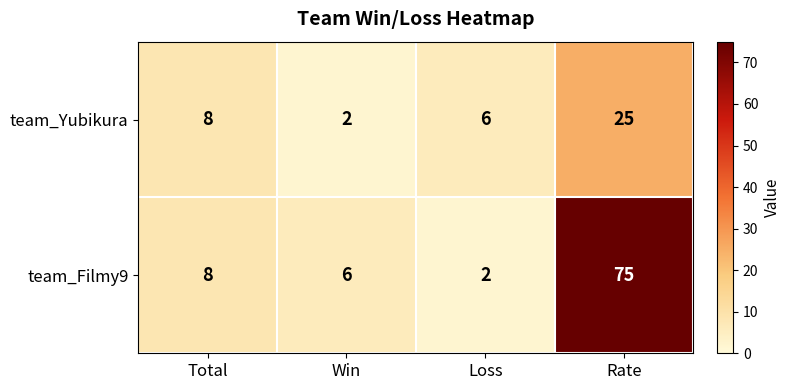

Rank the series by their maximum value, from highest to lowest.

team_Filmy9, team_Yubikura